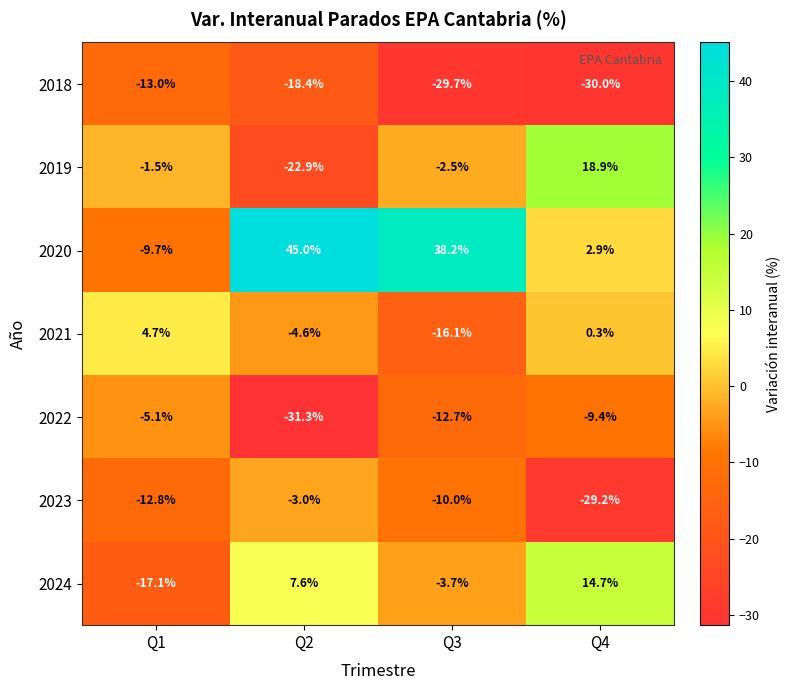

At which label is 2022 closest to -18?

Q3